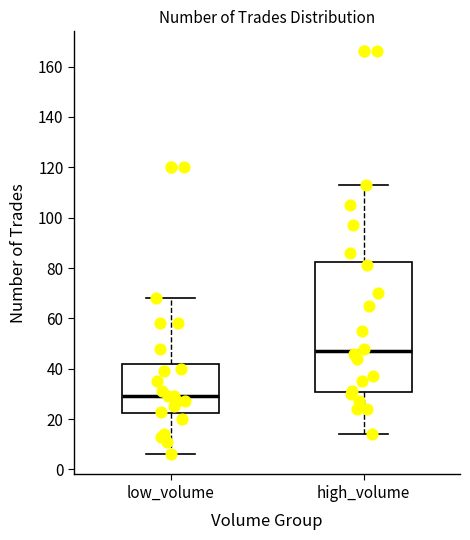

Which box's median line is the highest?

high_volume